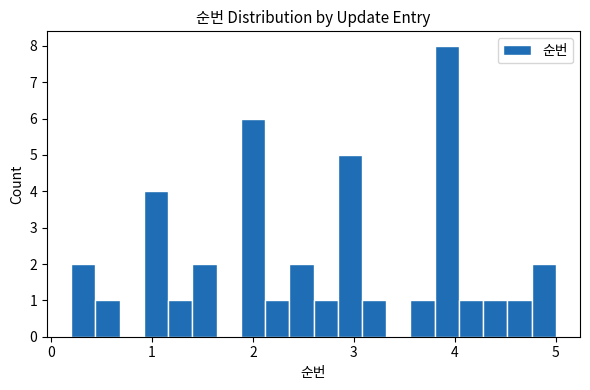

Around what value on the x-axis is the tallest bar? Give the approximate position of its centre, as read against the axis.

3.9